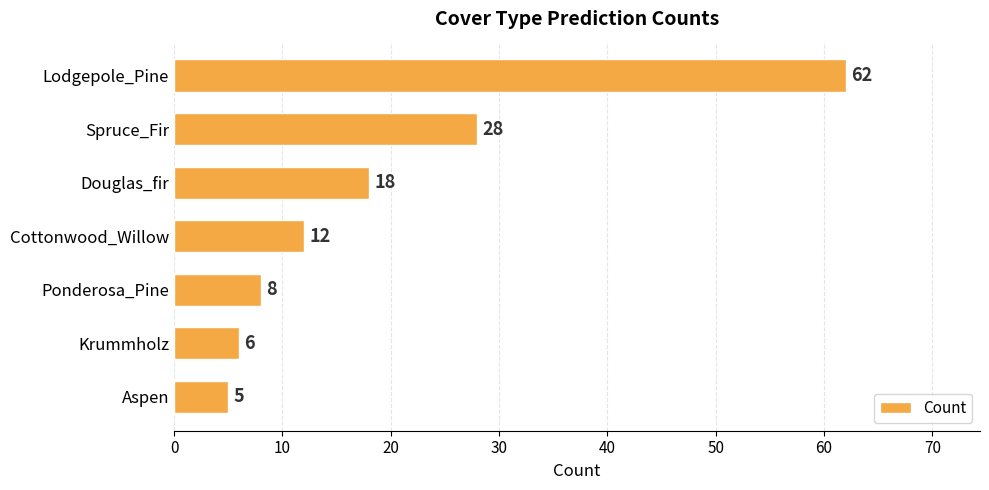

The chart shows a value of 6 at Krummholz. True or false?

True